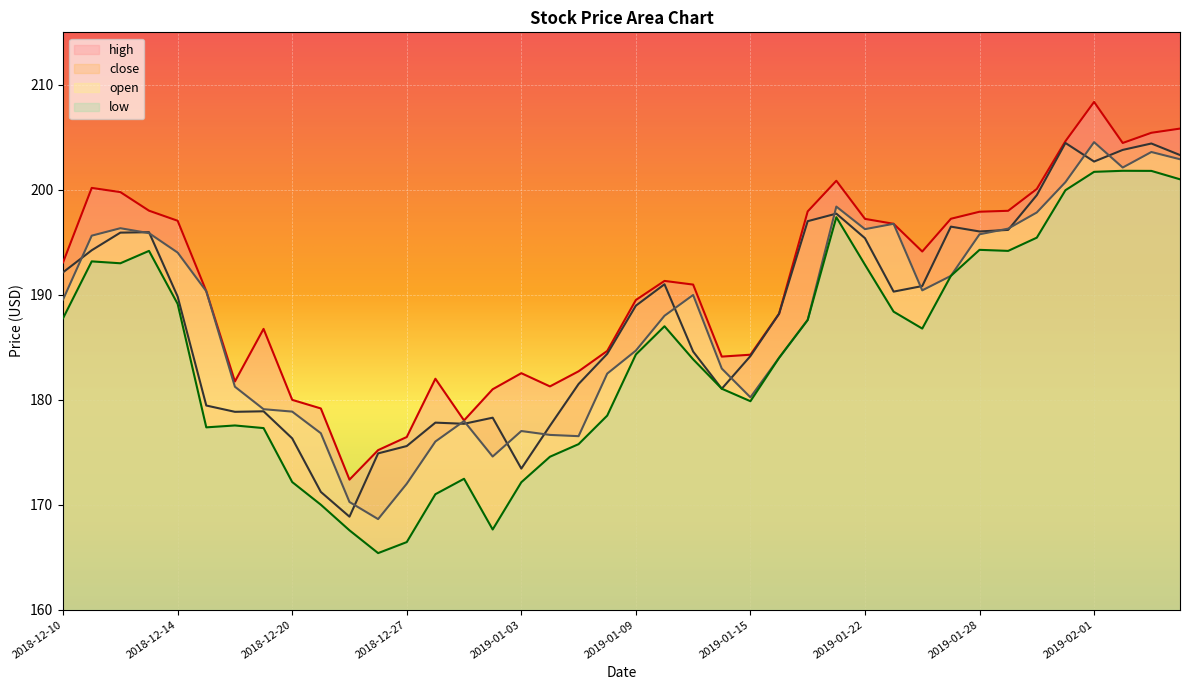

True or false: open has a value of 107.0 at 2018-12-24.

False